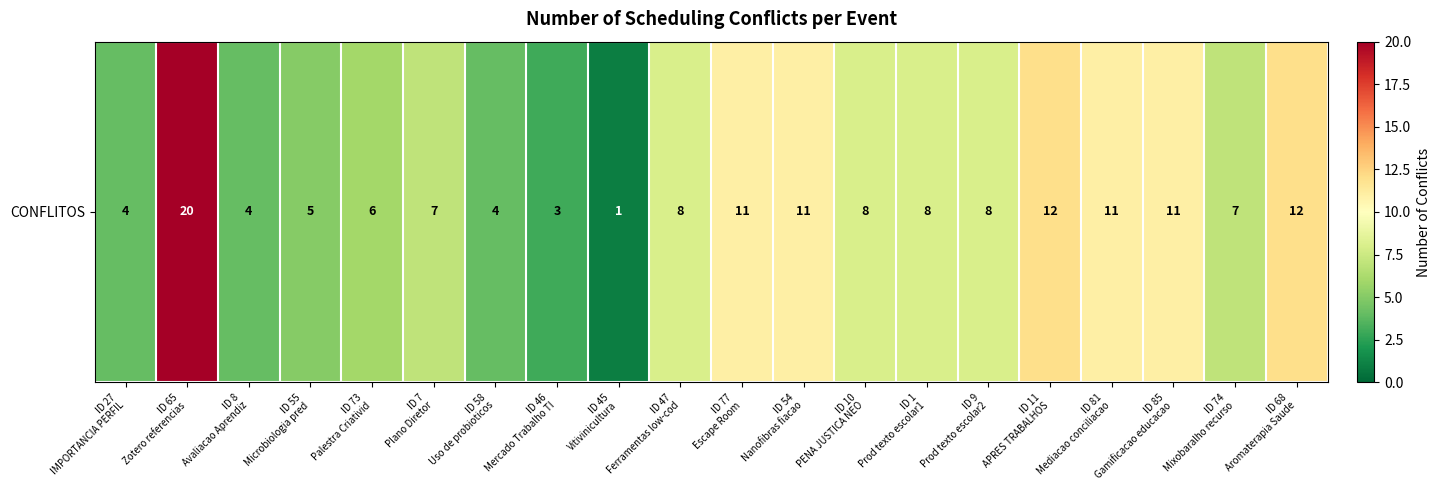

What is the average value?

8